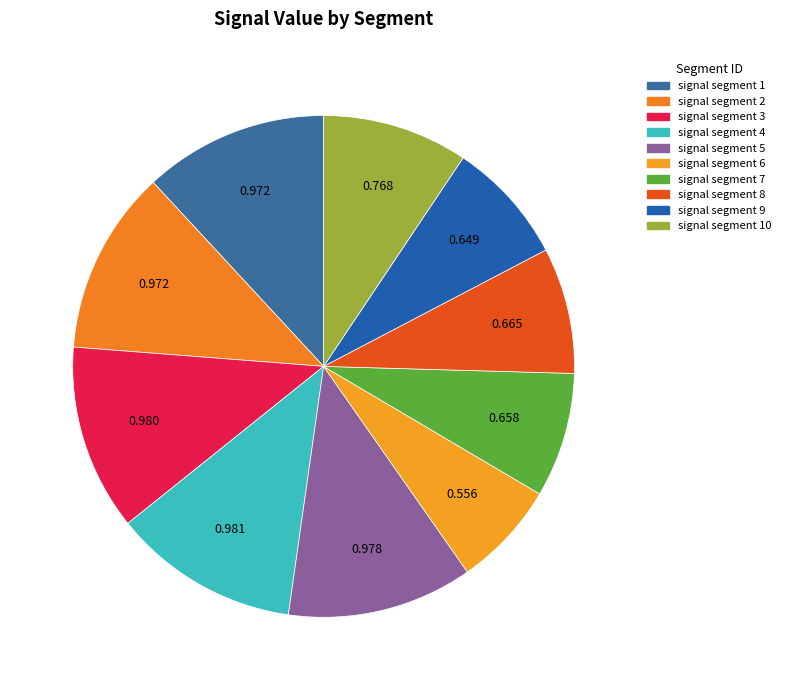

Rank the categories by value from lowest to highest.

signal segment 6, signal segment 9, signal segment 7, signal segment 8, signal segment 10, signal segment 2, signal segment 1, signal segment 5, signal segment 3, signal segment 4